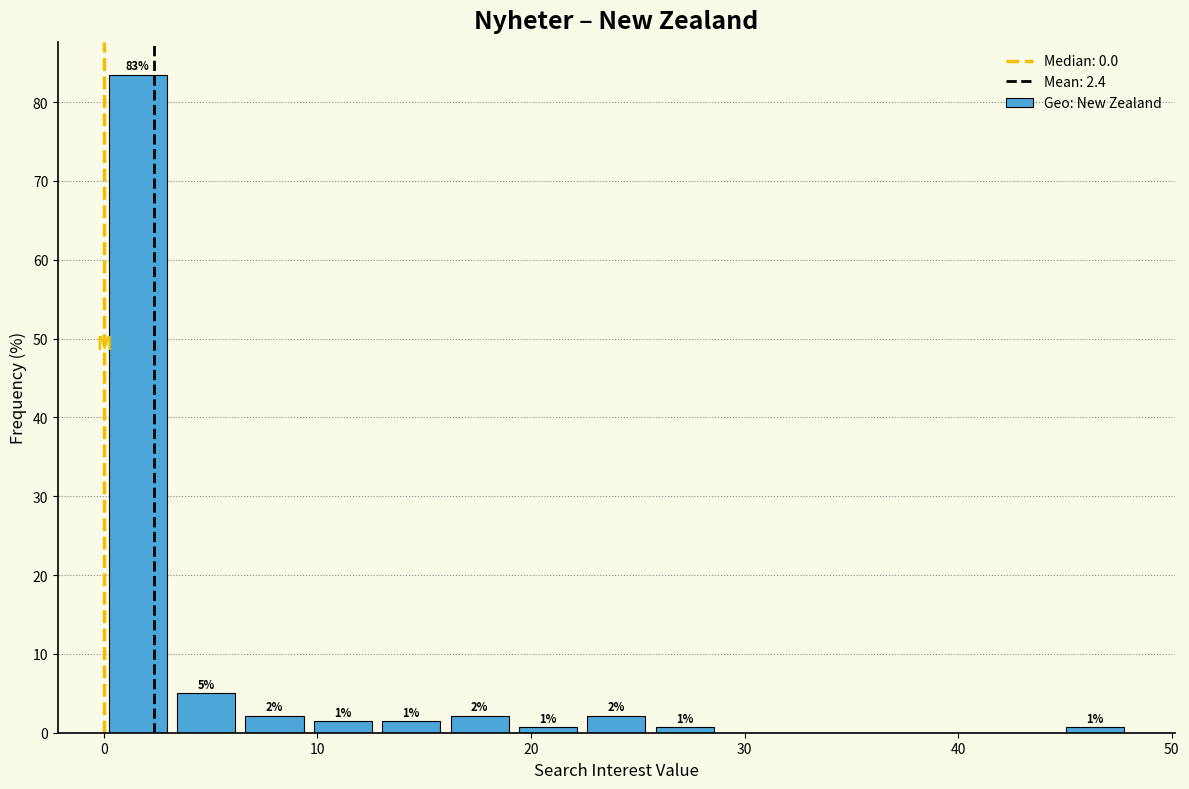

Around what value on the x-axis is the tallest bar? Give the approximate position of its centre, as read against the axis.

2